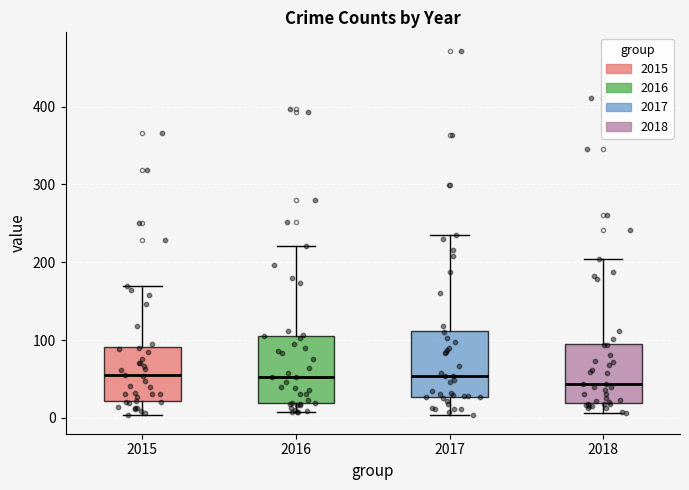

Where does the upper whisker of the box at x = 2017 end on the y-axis? The values are not printed on the chart, so give them approximately, as read against the axis.

240